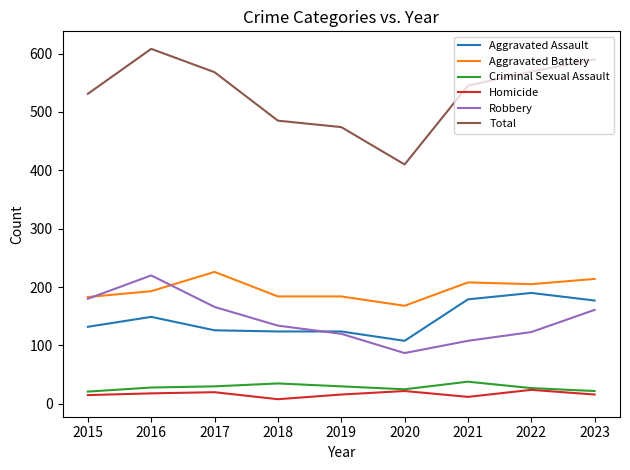

At how many categories does at least one series exceed 206?

9